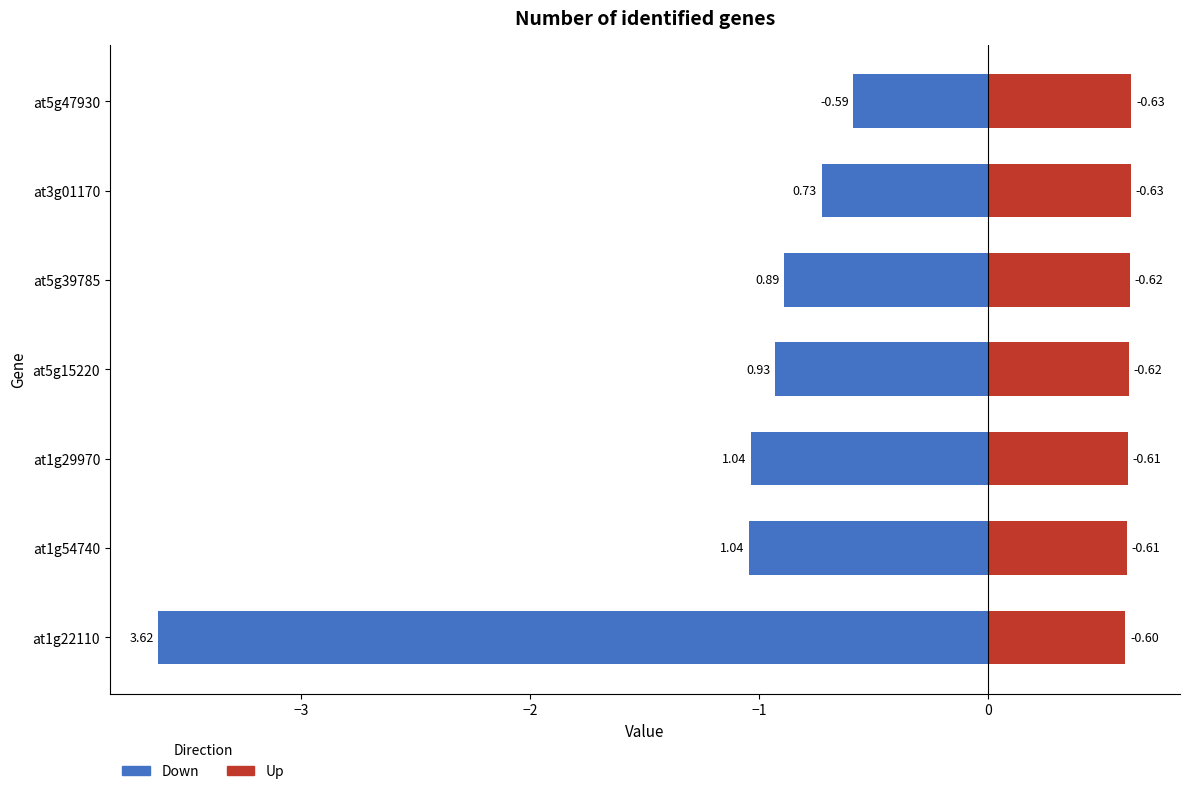

Are the bars grouped side by side (vs. stacked)?

Yes